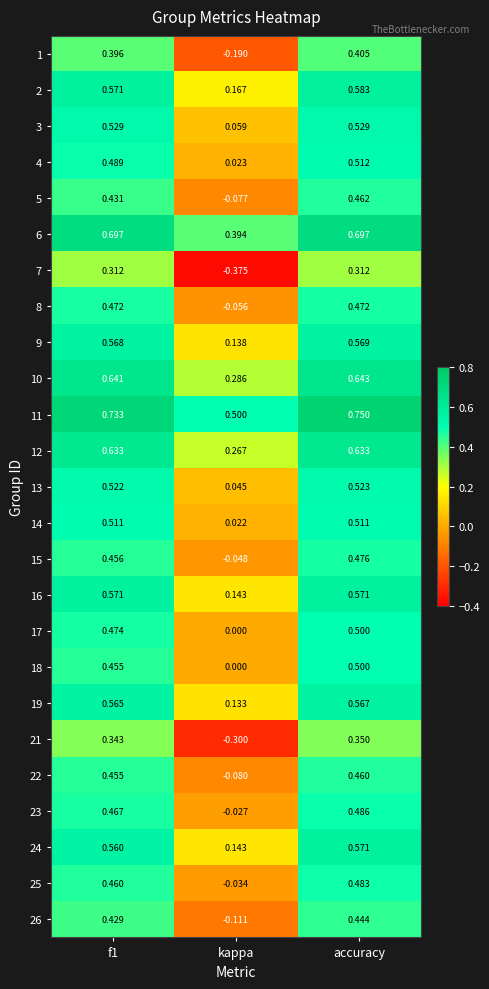

Which category has the lowest value across all series?

kappa